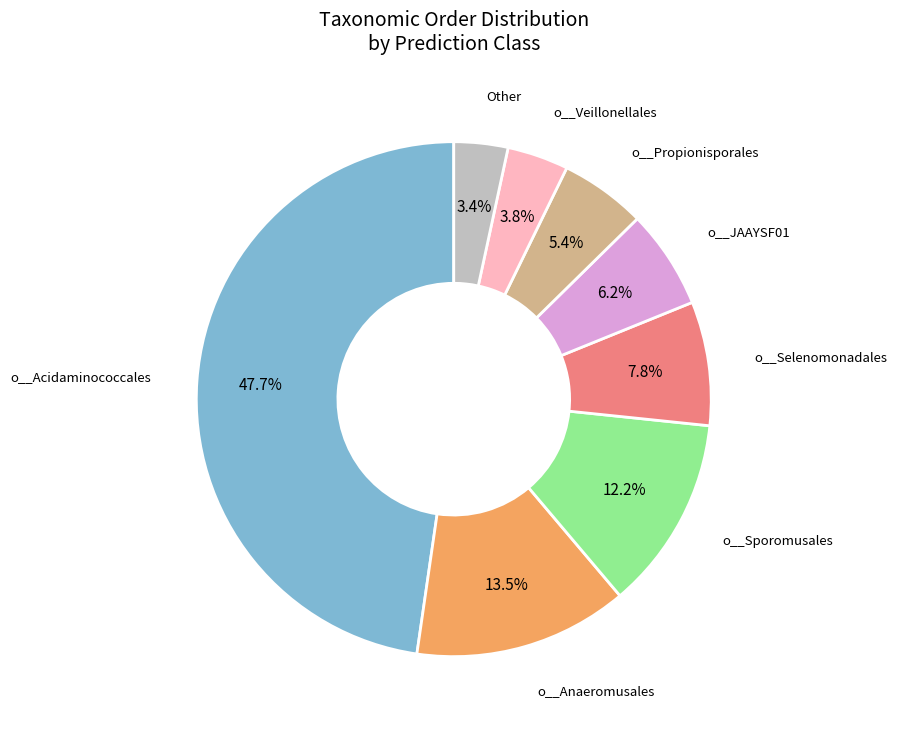

Is there any slice that represents more than half of the pie?

No